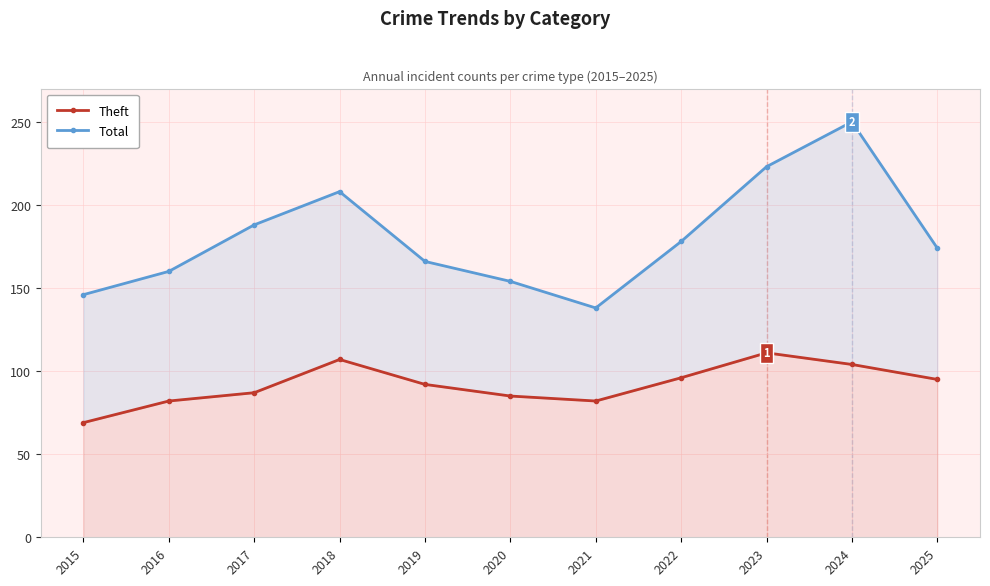

True or false: Total and Theft cross at least once.

False